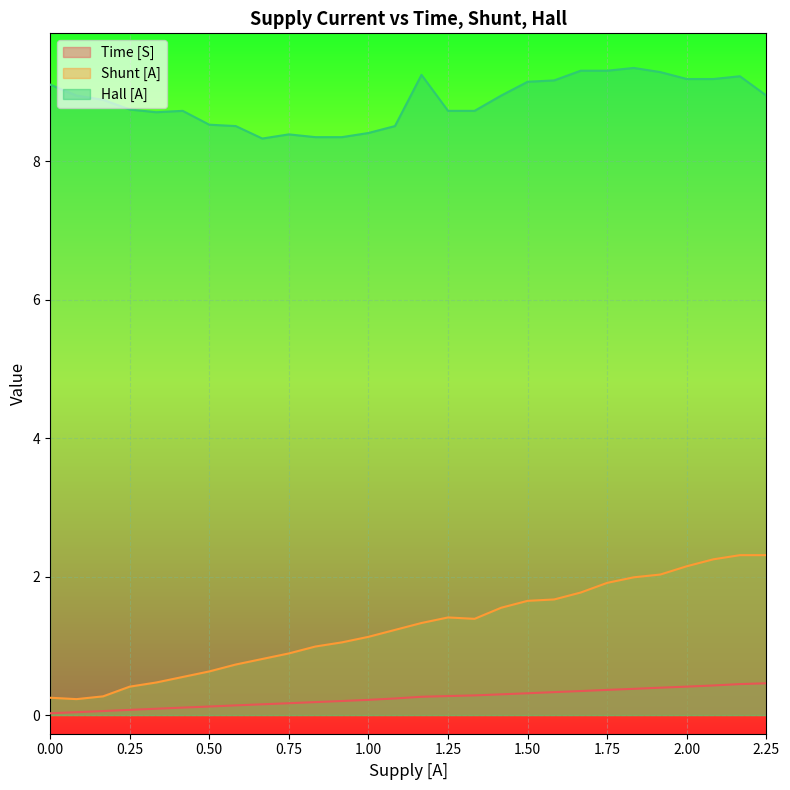

What is the average value of the Hall [A] series?

8.9